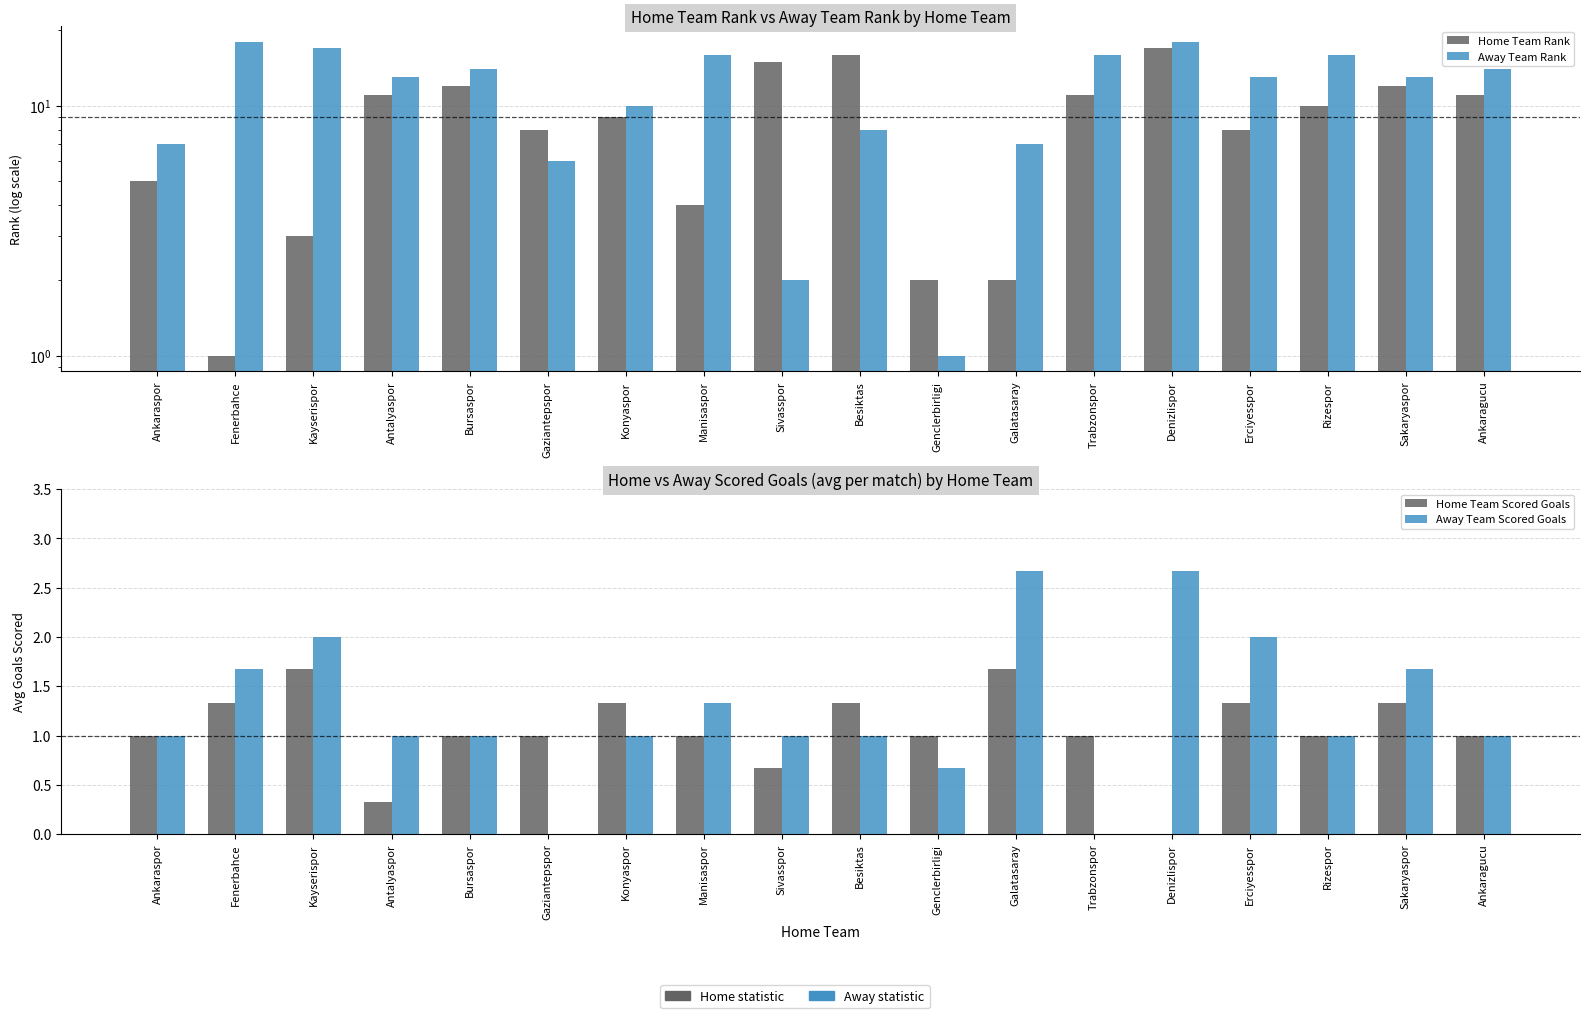

What is the label of the 3rd bar from the left?

Kayserispor